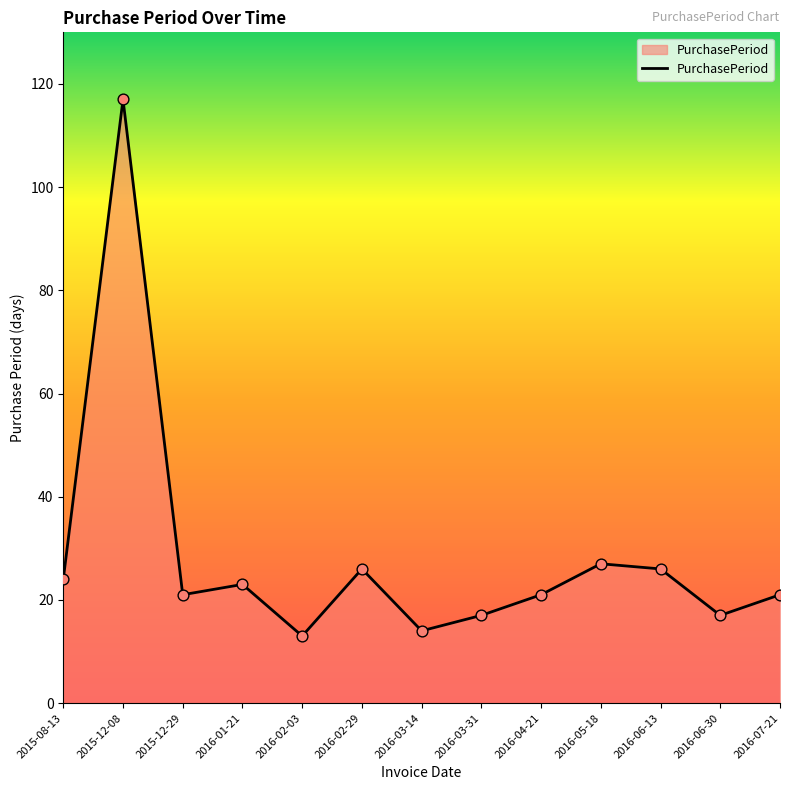

Which has a higher value, 2016-02-29 or 2015-12-08?

2015-12-08